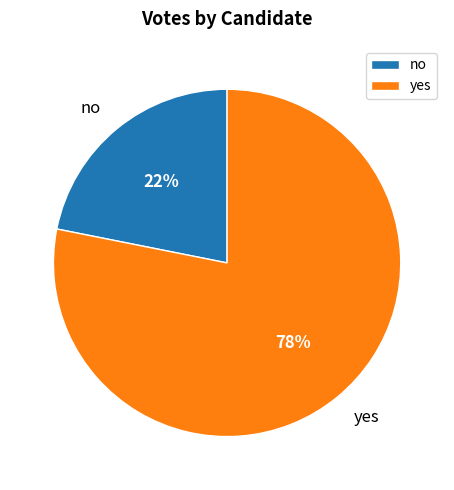

What percentage is the no slice, to the nearest percent?

22%